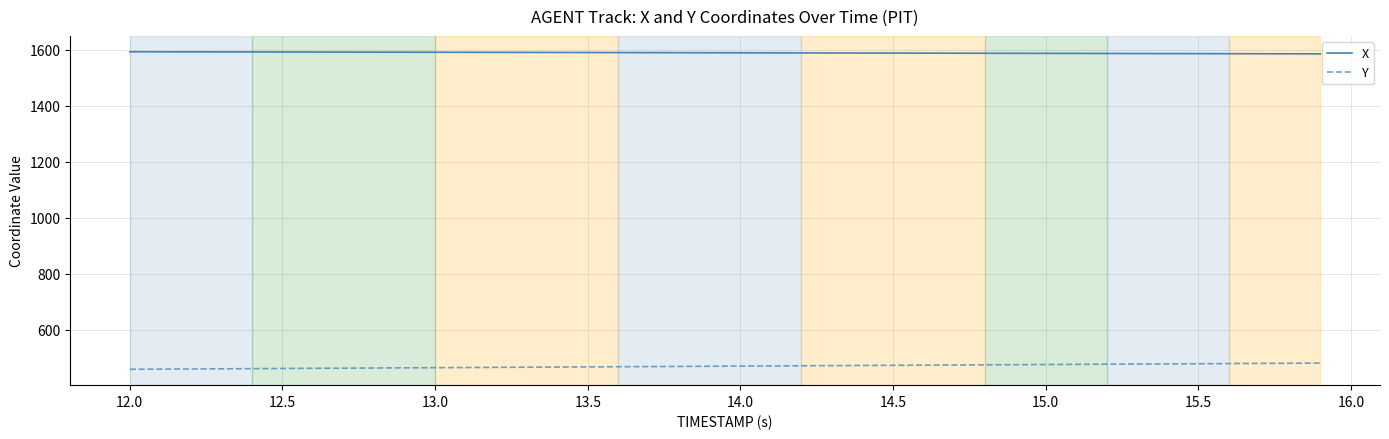

True or false: Y and X intersect in this chart.

False